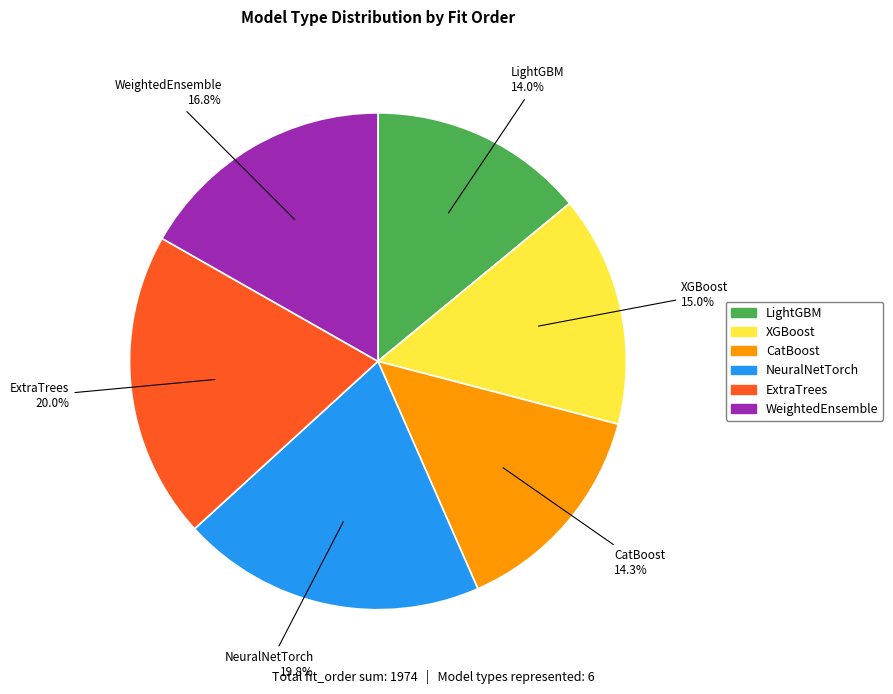

To the nearest percent, what percentage of the pie is WeightedEnsemble?

17%